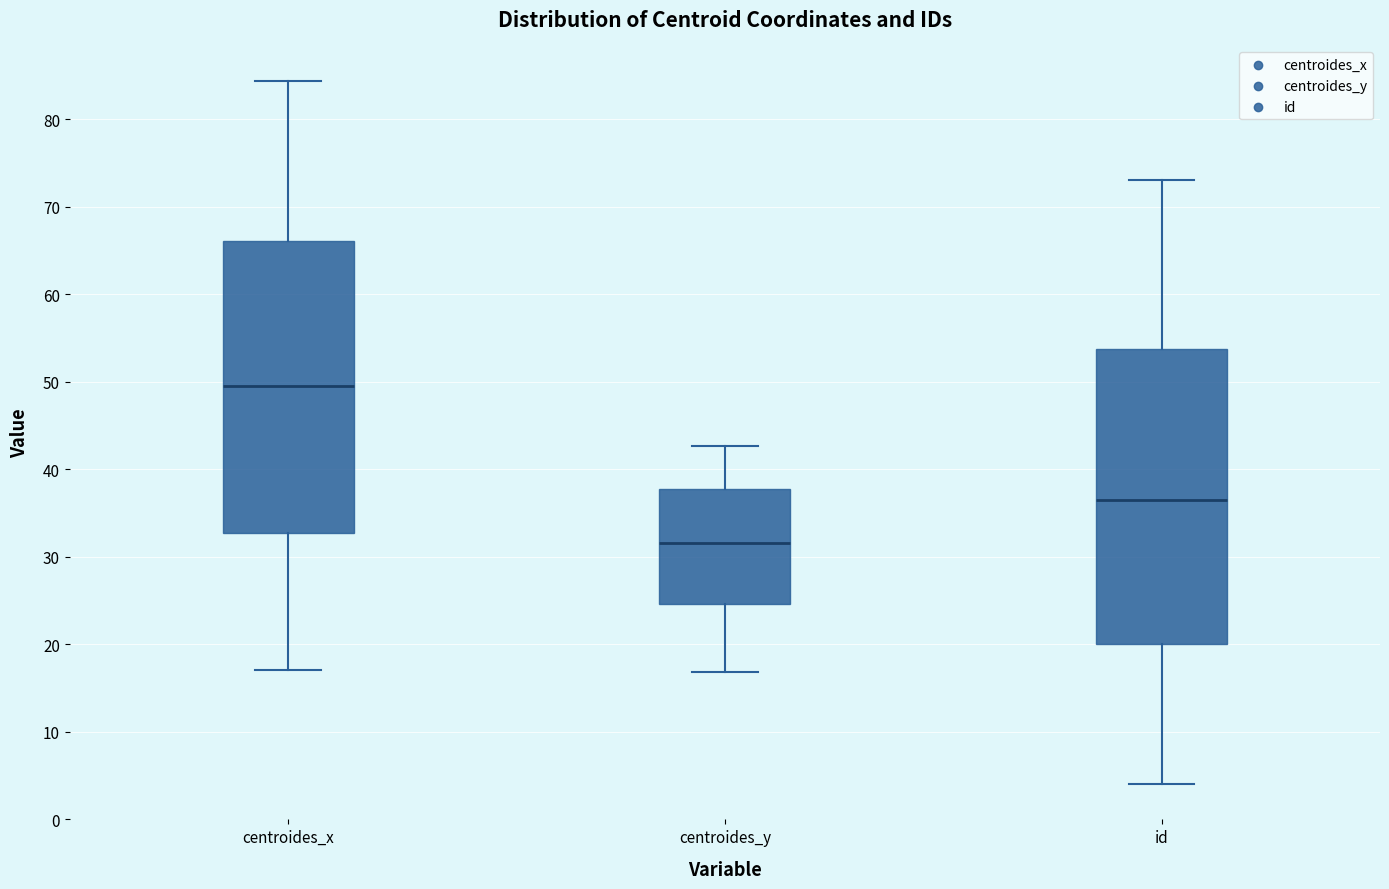

Which box's median line is the highest?

centroides_x